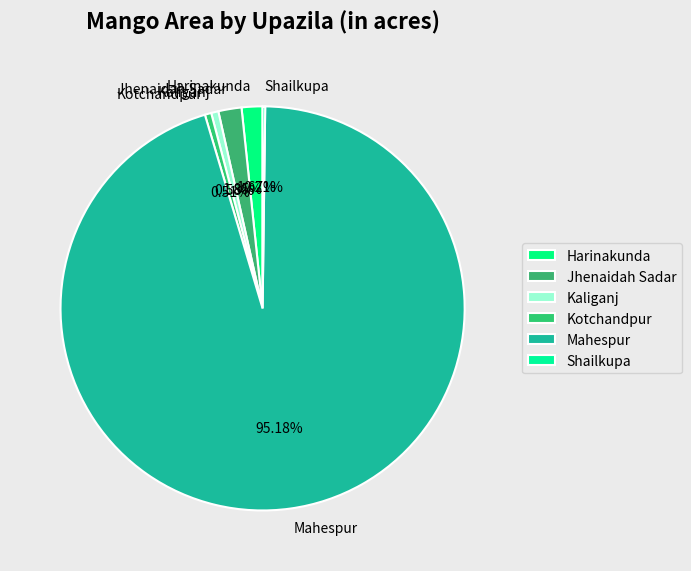

To the nearest percent, what is the difference between the largest and smallest slice percentages?

95%